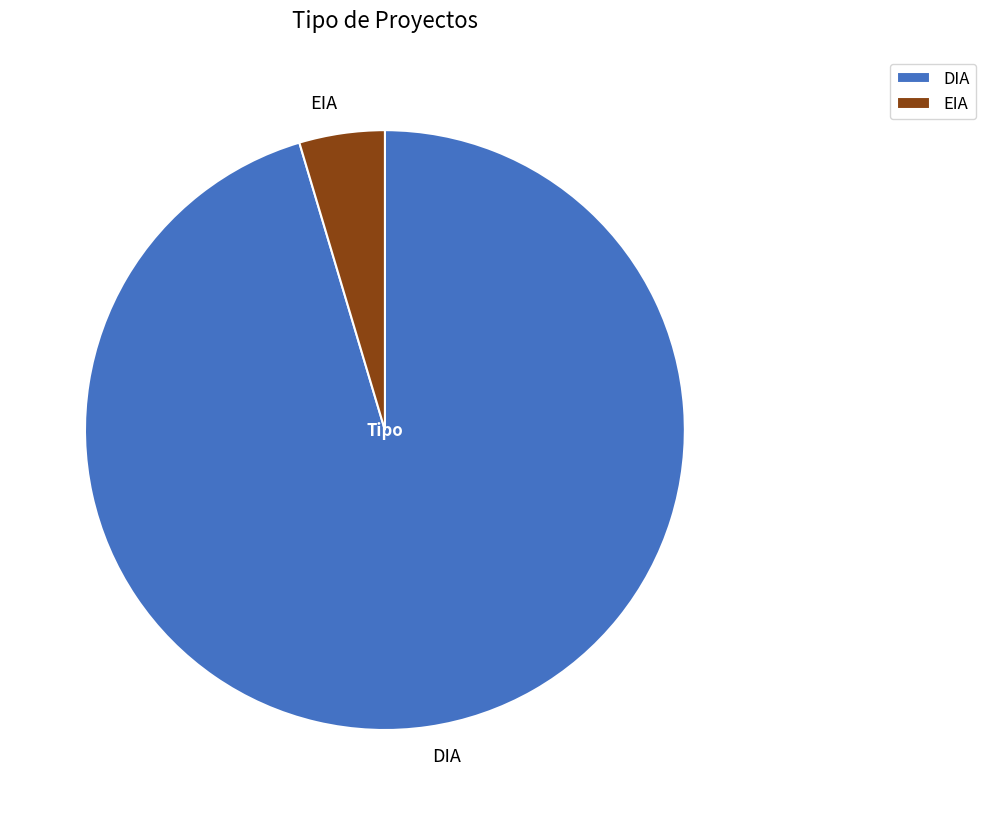

Rank the categories by value from highest to lowest.

DIA, EIA